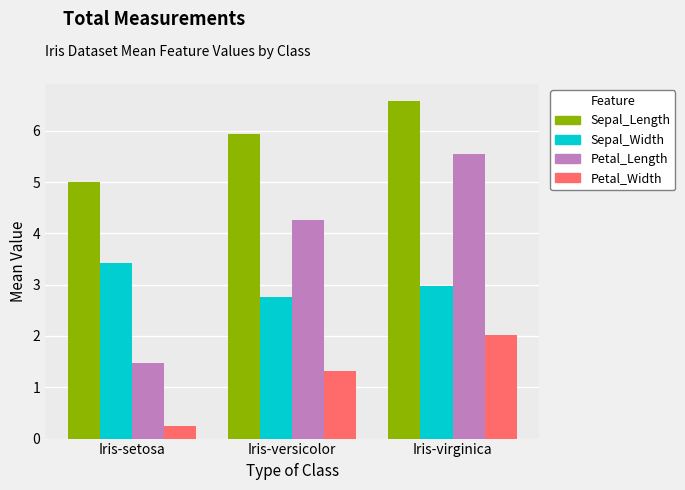

The Petal_Width series shows 2.0 at Iris-virginica. True or false?

True